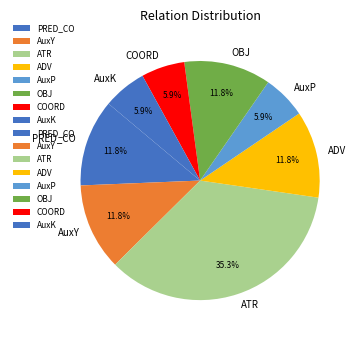

Between AuxY and COORD, which is larger?

AuxY